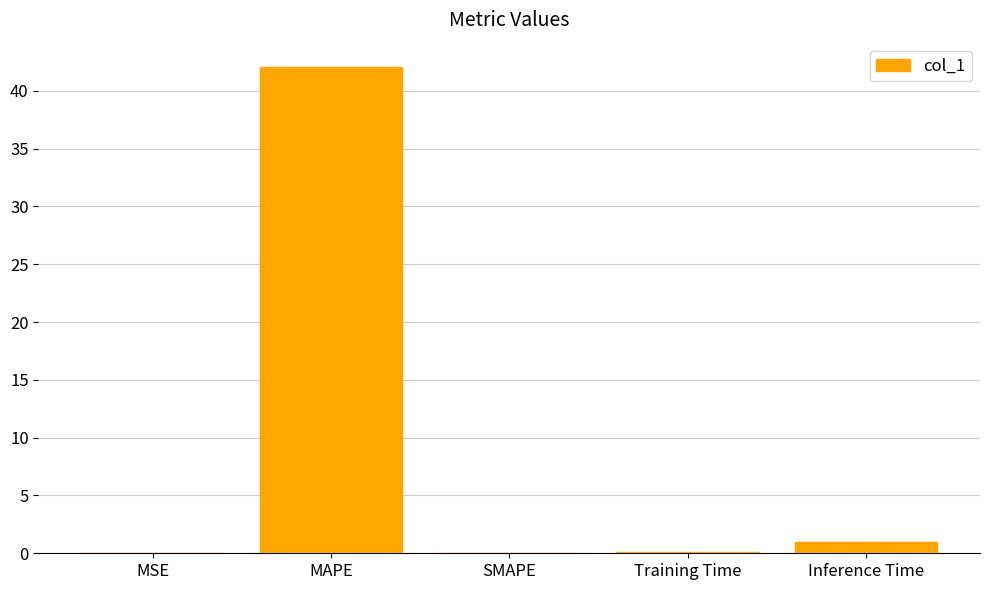

What is the greatest value displayed?

42.1